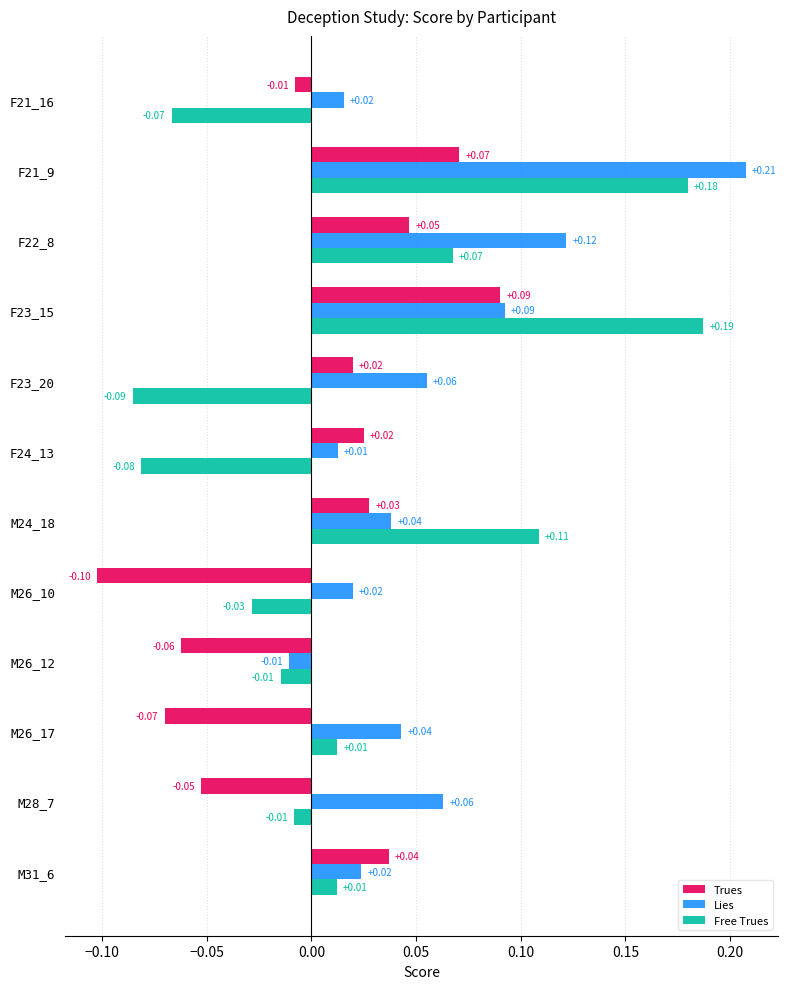

Which series has the widest spread of values?

Free Trues